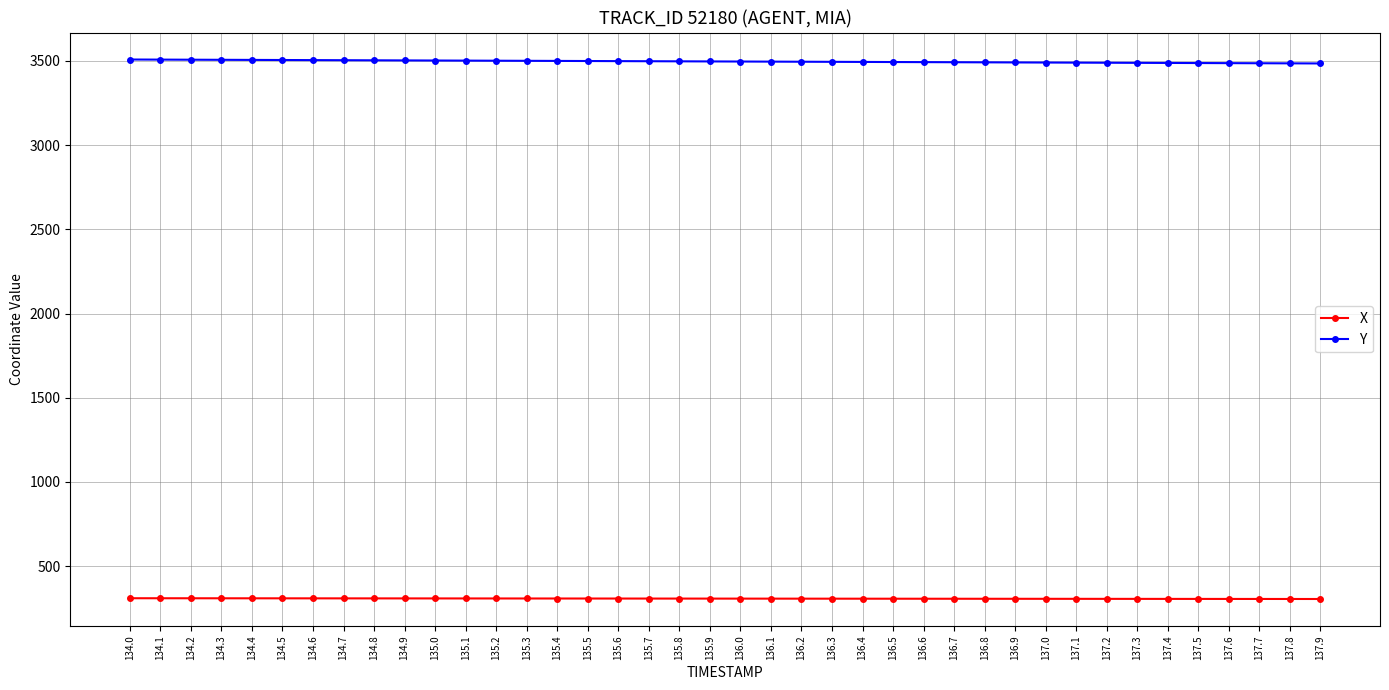

What is the label of the 37th point from the left?

137.6